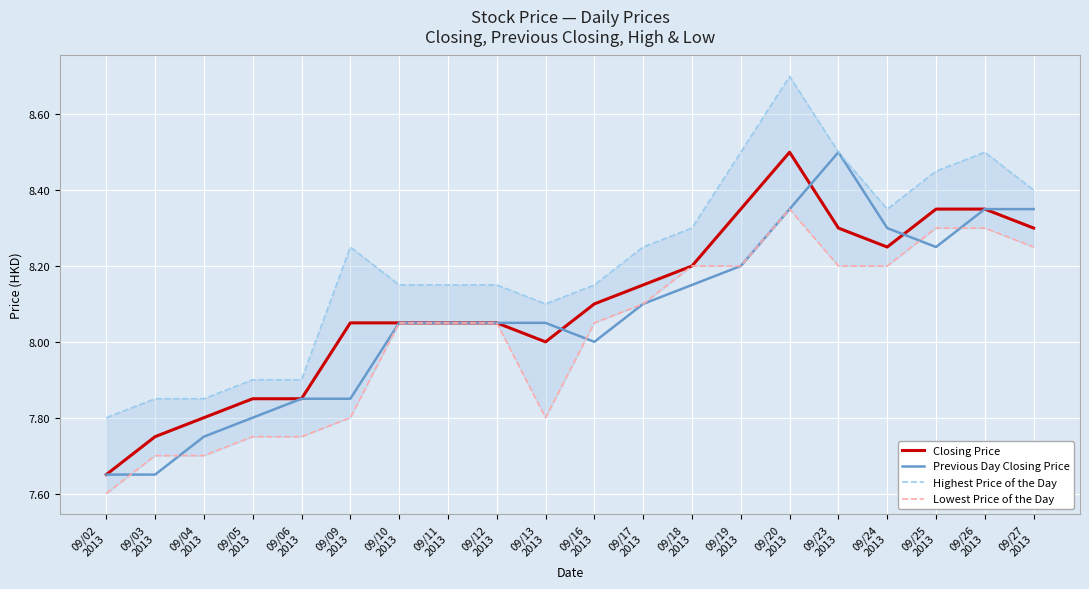

Which series has the widest spread of values?

Highest Price of the Day